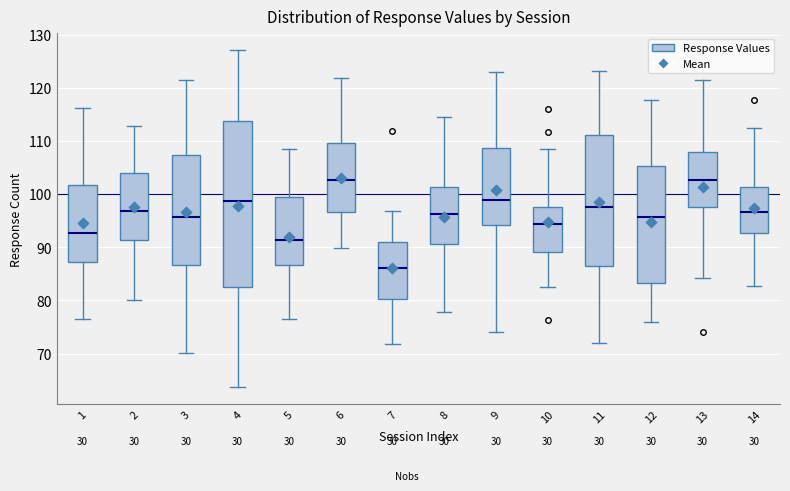

Reading left to right, read every box against the y-axis: the position of its median line, the range the box covers, and the ends of its whiskers. The values are not printed on the chart, so give them approximately, as read against the axis.

1: median 93, box 87 to 102, whiskers 77 to 116
2: median 97, box 91 to 104, whiskers 80 to 113
3: median 96, box 87 to 107, whiskers 70 to 122
4: median 99, box 83 to 114, whiskers 64 to 127
5: median 91, box 87 to 99, whiskers 76 to 109
6: median 103, box 97 to 110, whiskers 90 to 122
7: median 86, box 80 to 91, whiskers 72 to 97
8: median 96, box 91 to 101, whiskers 78 to 115
9: median 99, box 94 to 109, whiskers 74 to 123
10: median 94, box 89 to 98, whiskers 82 to 109
11: median 98, box 86 to 111, whiskers 72 to 123
12: median 96, box 83 to 105, whiskers 76 to 118
13: median 103, box 98 to 108, whiskers 84 to 122
14: median 97, box 93 to 101, whiskers 83 to 112